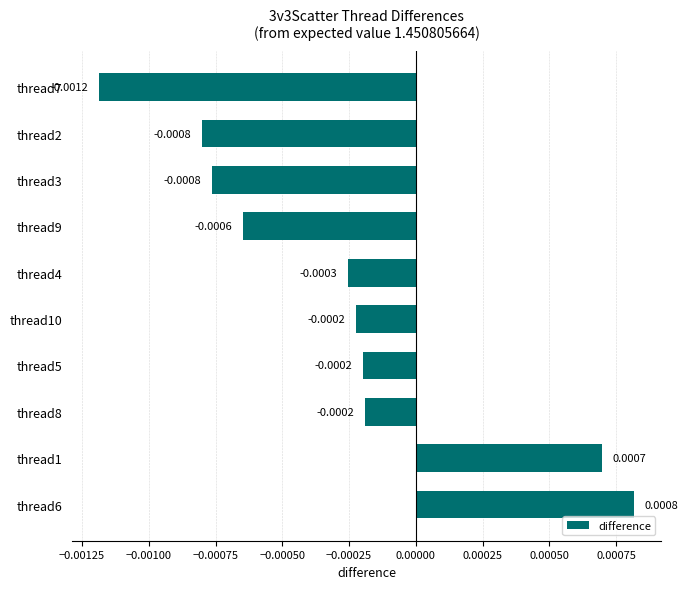

Between thread3 and thread10, which is larger?

thread10